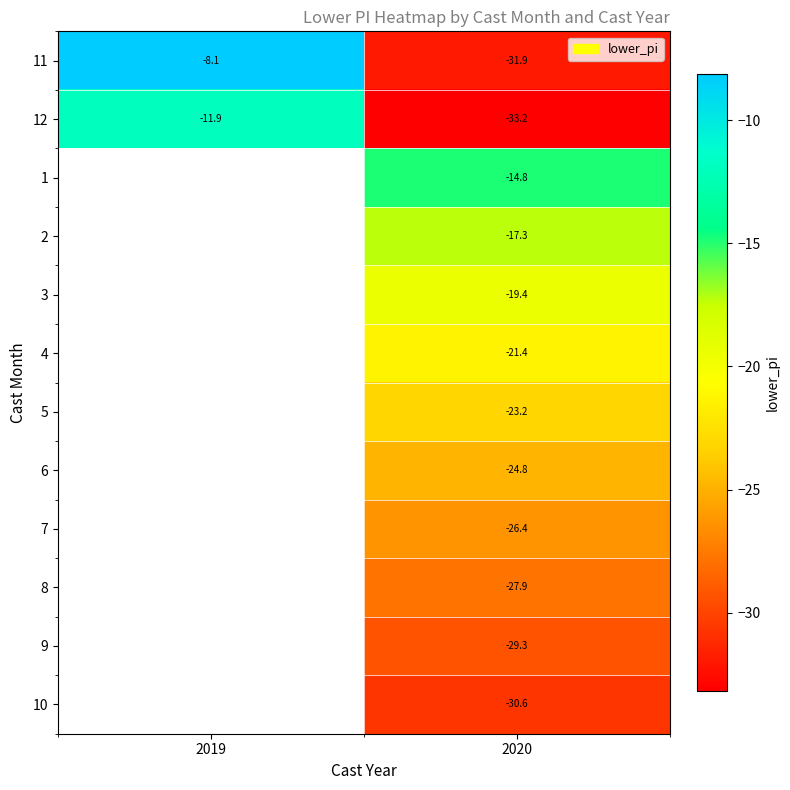

Between 2020 and 2019, which is larger?

2019